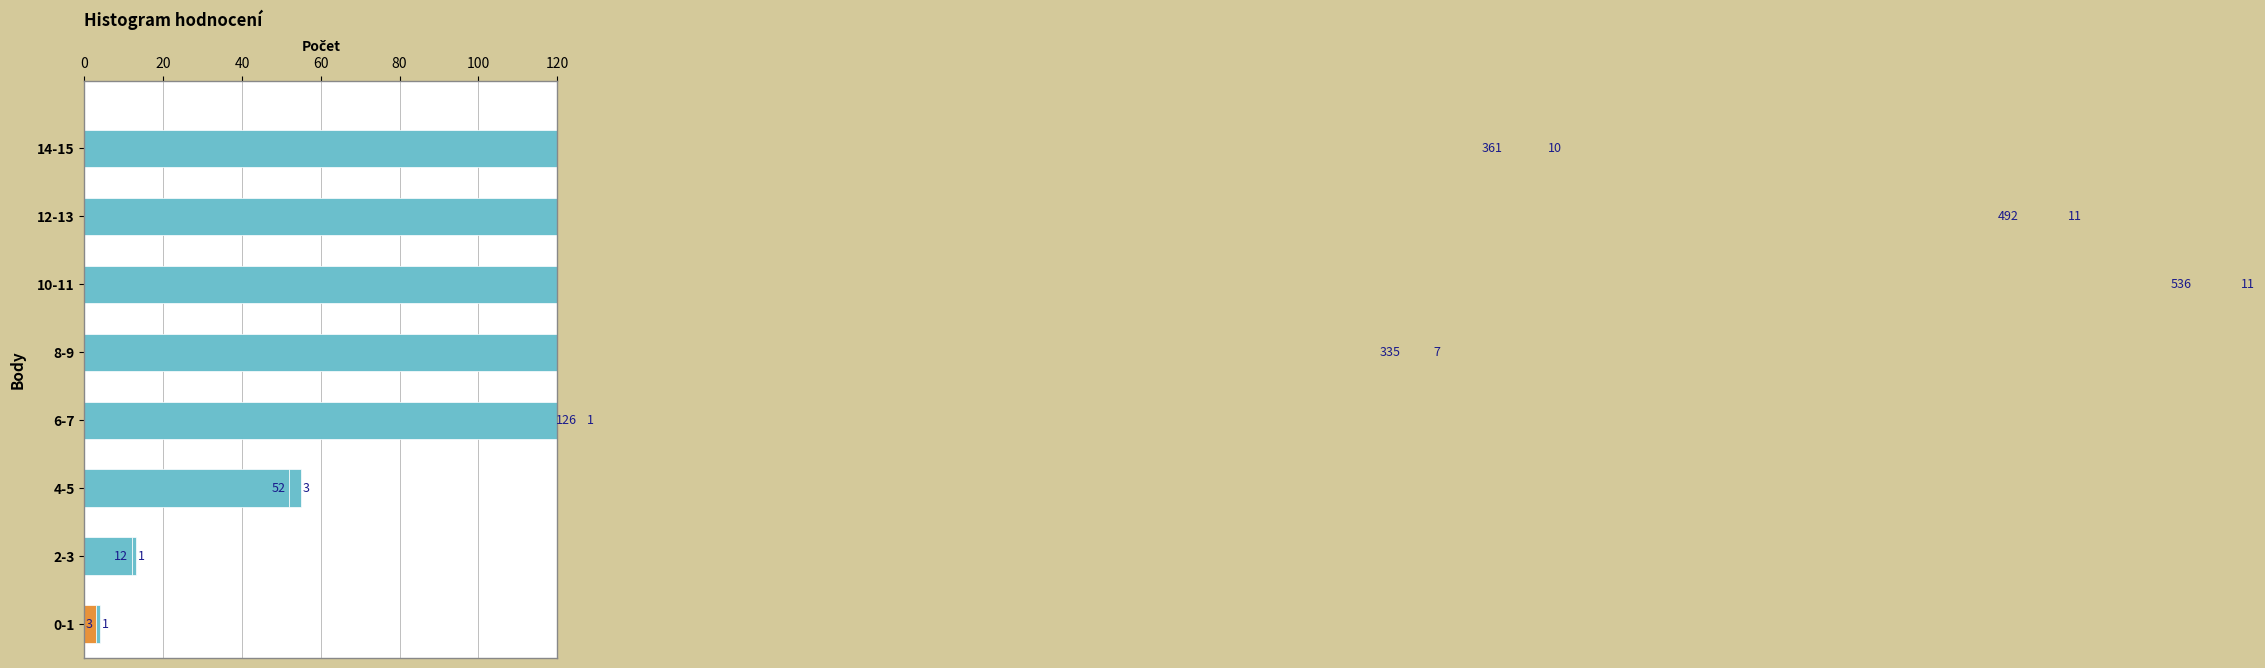

What value does the value series have at 6-7?

126